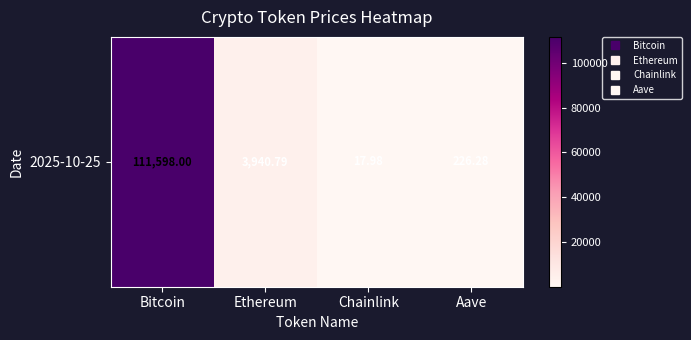

What is the difference between the maximum and minimum values?

111580.0